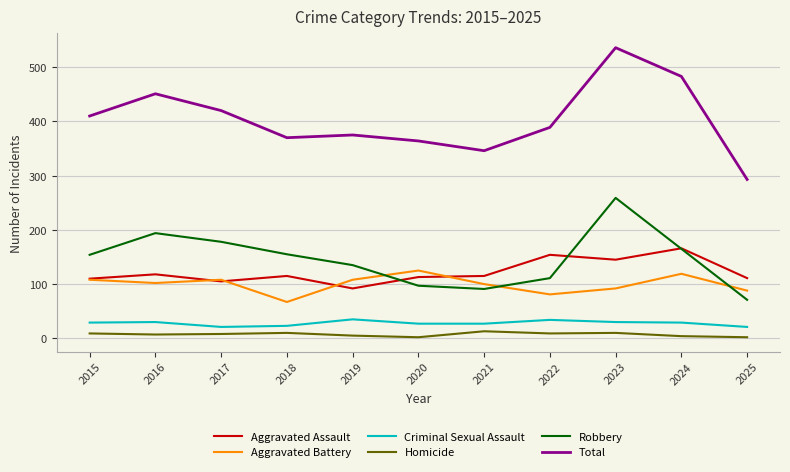

True or false: Homicide and Criminal Sexual Assault intersect in this chart.

False